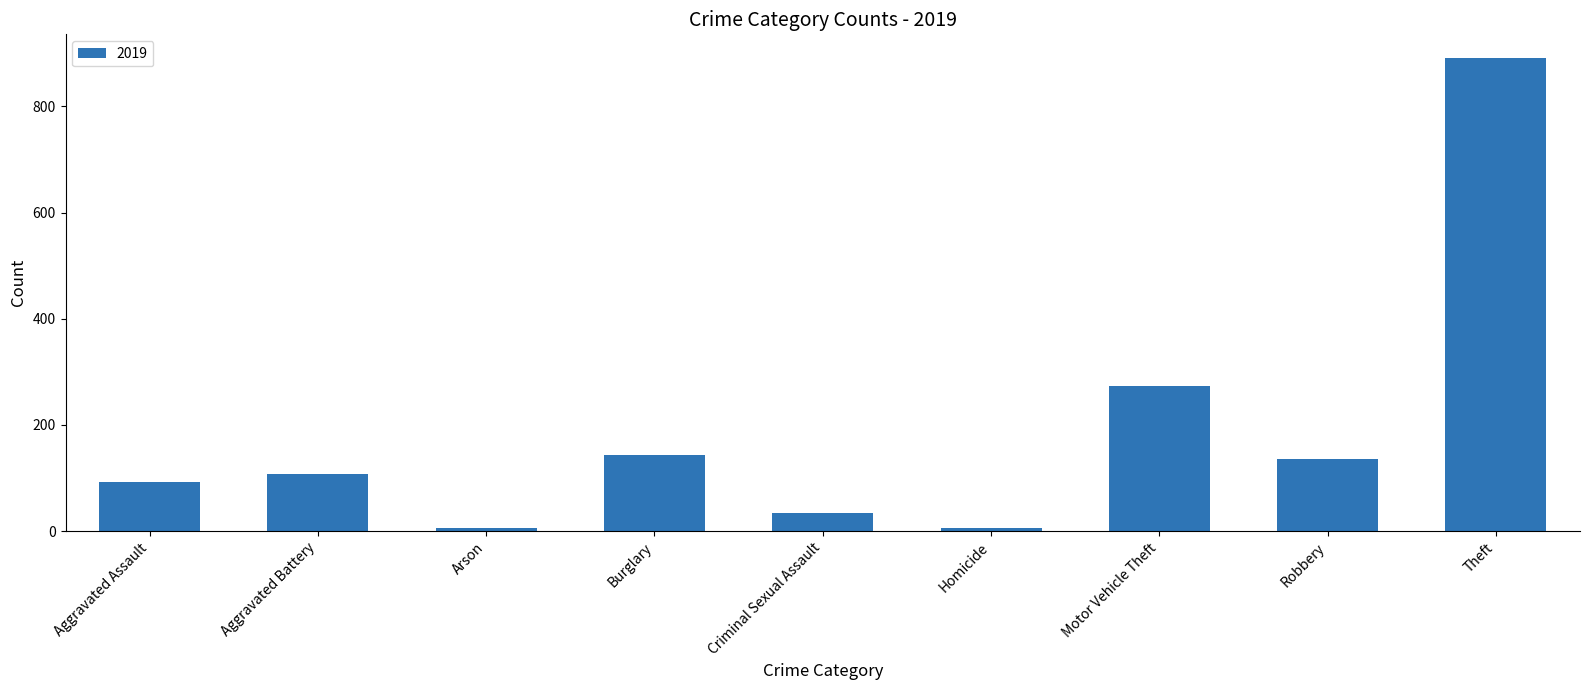

What is the smallest value displayed?

5